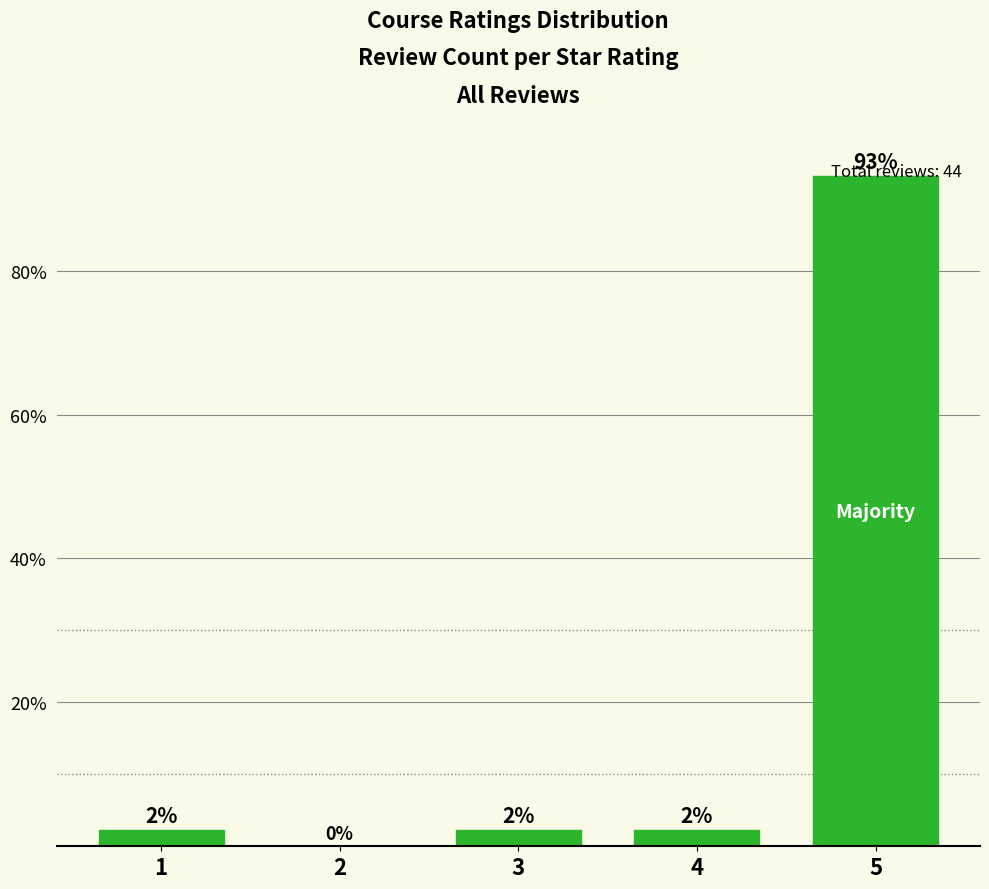

Where does the data first go above 2?

1